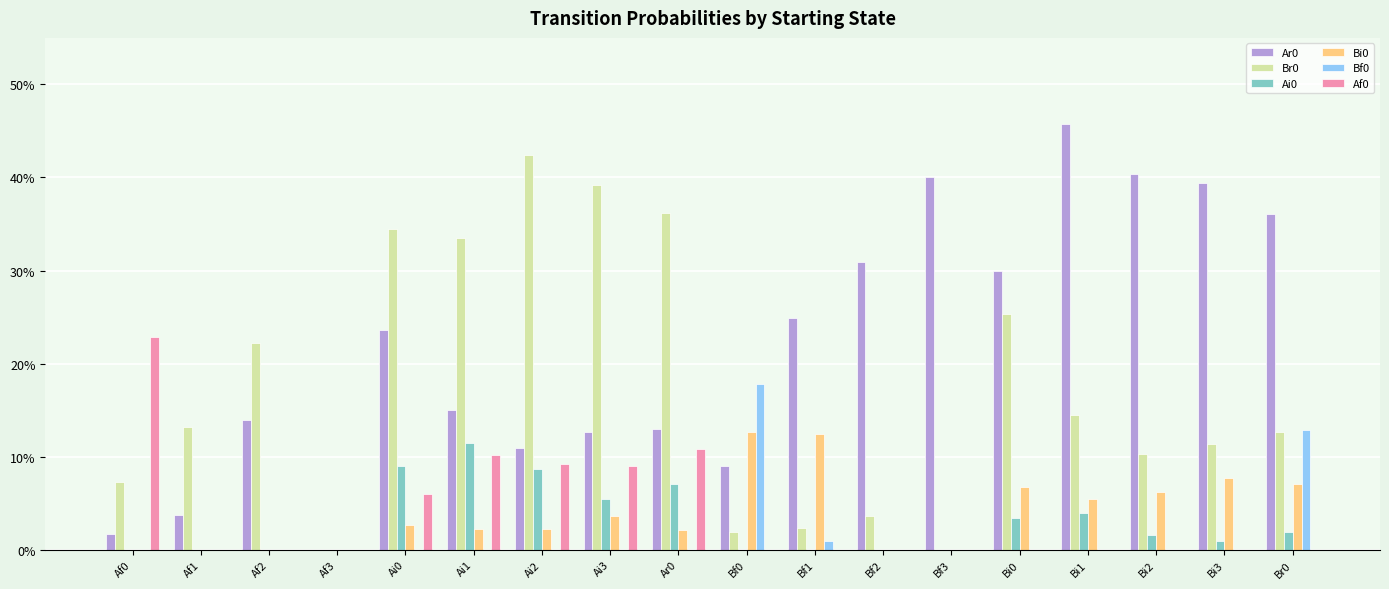

Which category has the lowest value in the Bf0 series?

Af0